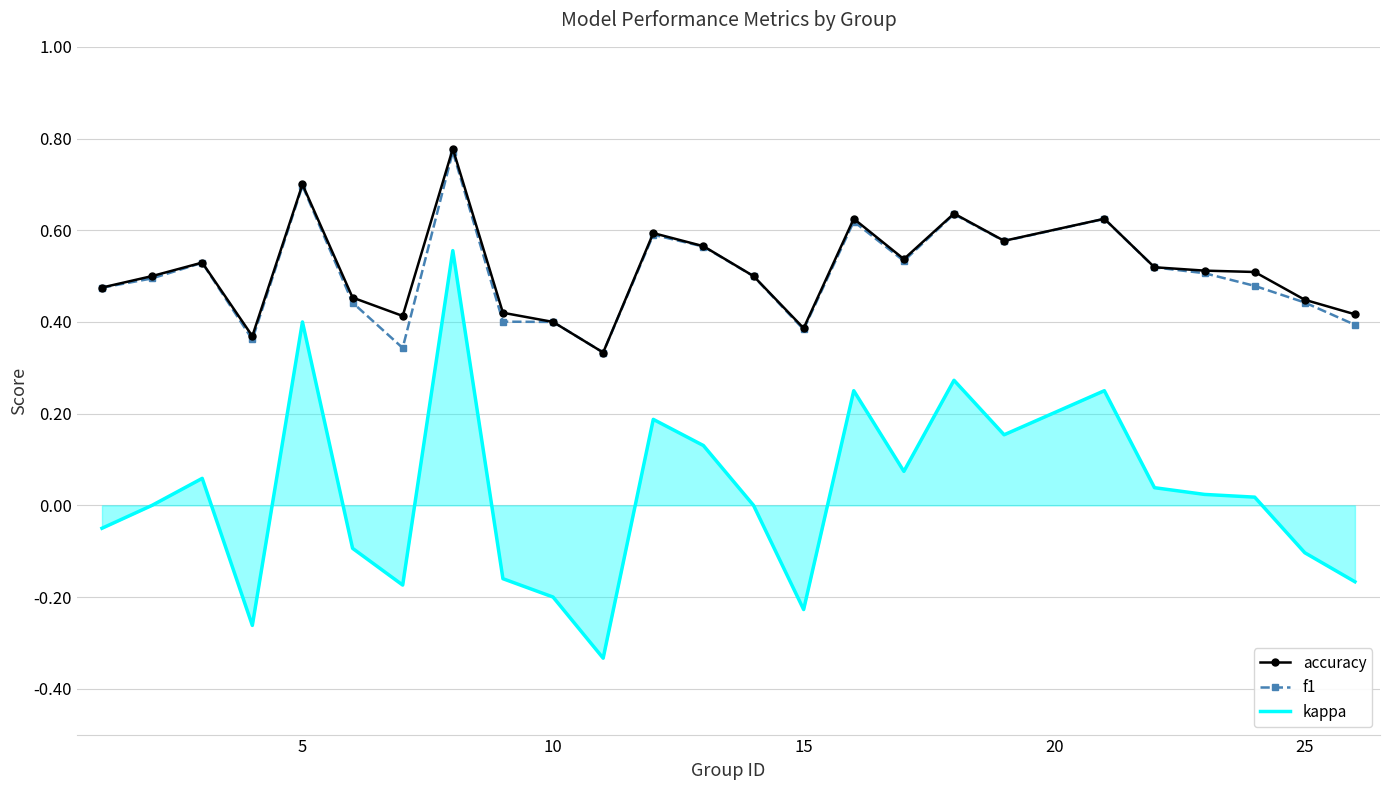

True or false: kappa and accuracy cross at least once.

False